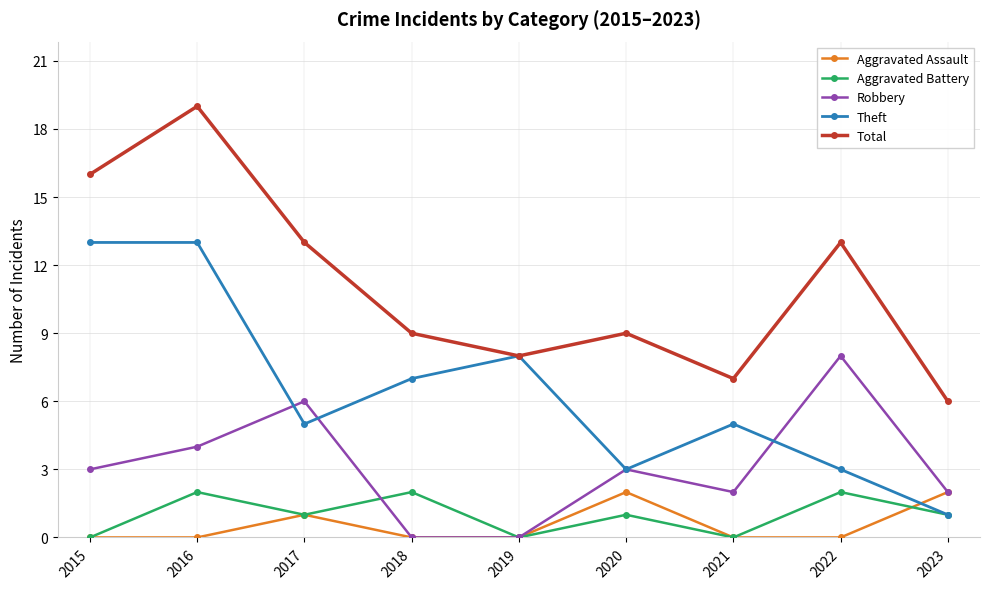

How many lines are shown in the chart?

5